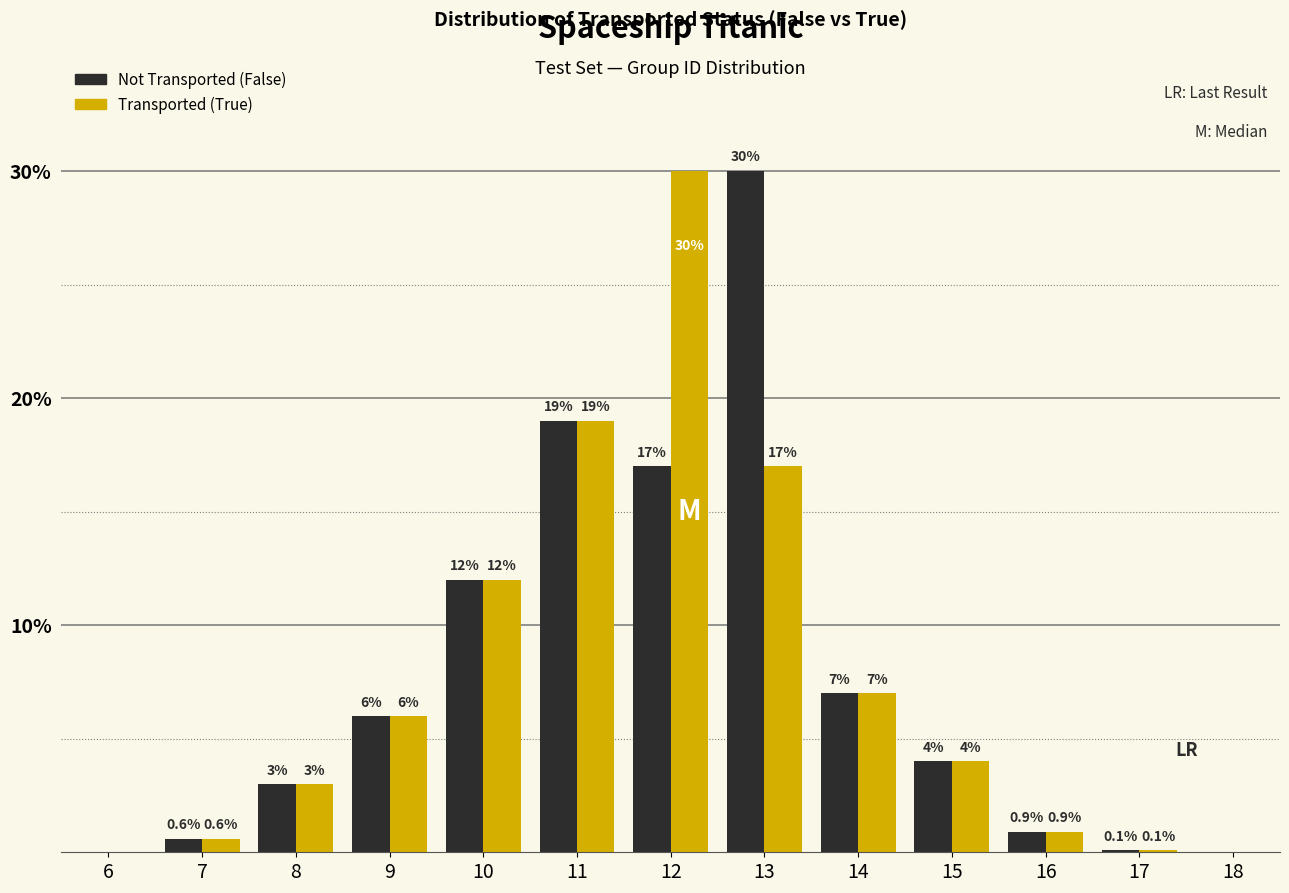

Reading right to left, list all the values displayed in this chart.

Not Transported (False): 18=0.0	17=0.1	16=0.9	15=4.0	14=7.0	13=30.0	12=17.0	11=19.0	10=12.0	9=6.0	8=3.0	7=0.6	6=0.0
Transported (True): 18=0.0	17=0.1	16=0.9	15=4.0	14=7.0	13=17.0	12=30.0	11=19.0	10=12.0	9=6.0	8=3.0	7=0.6	6=0.0